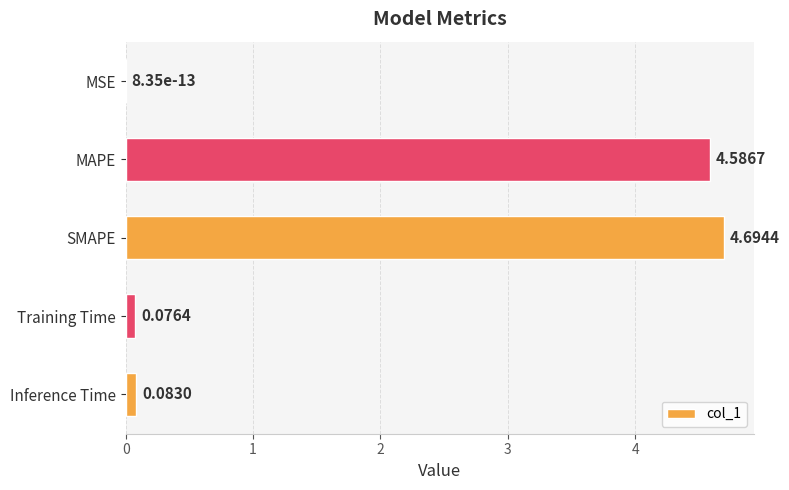

What is the change in value from MSE to Training Time?

+0.1